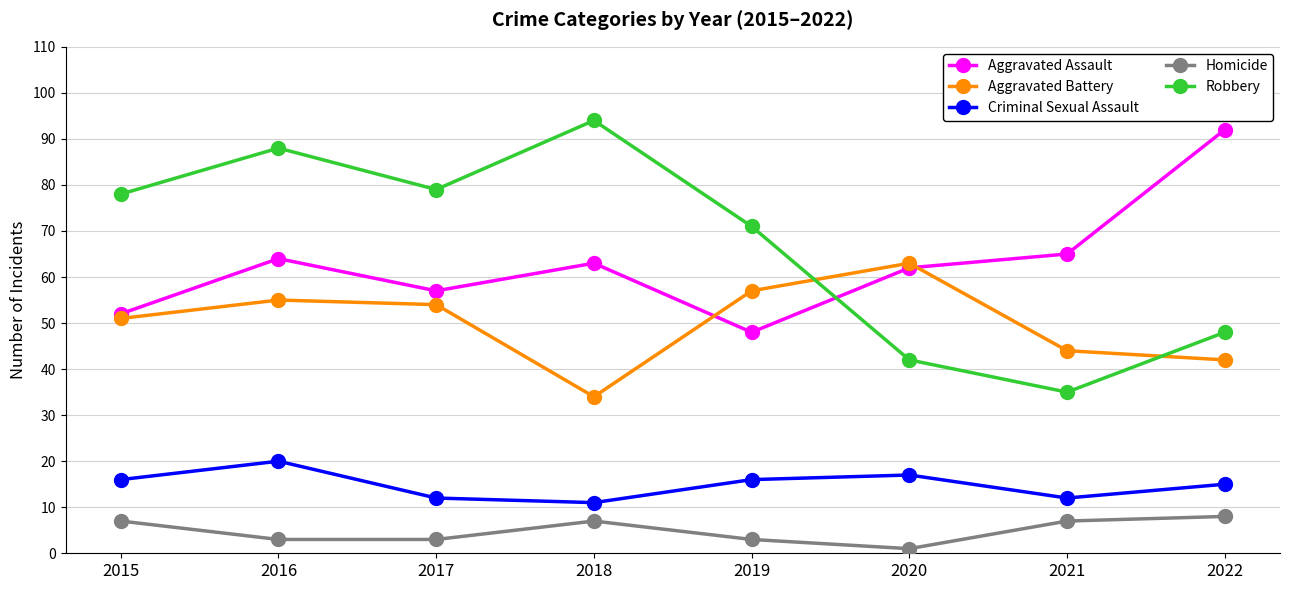

At which category does Criminal Sexual Assault reach its first local peak?

2016